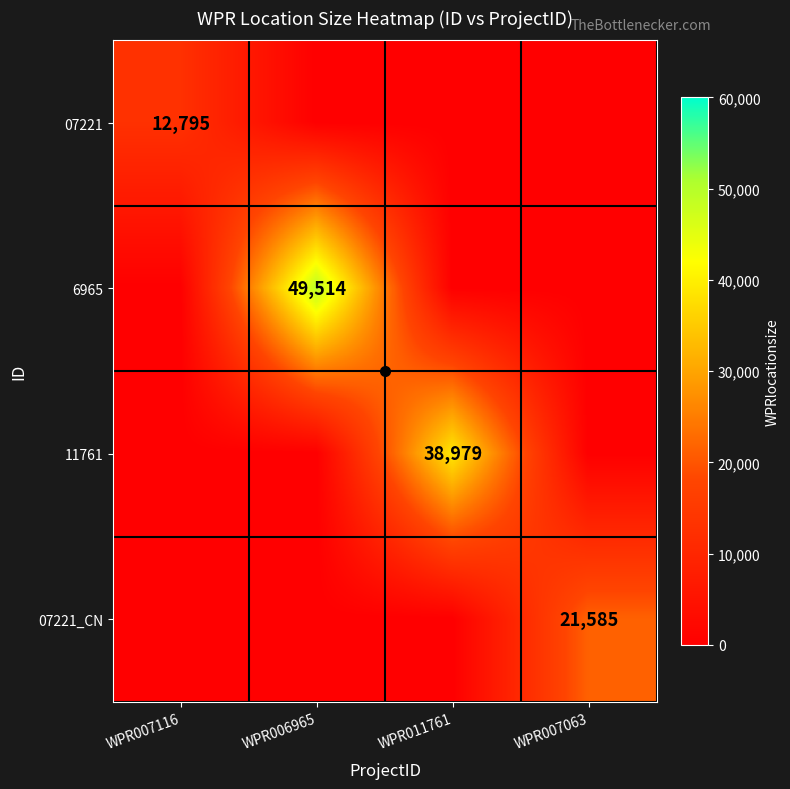

Is the value of 11761 at WPR007063 greater than the value of 6965 at WPR007063?

No